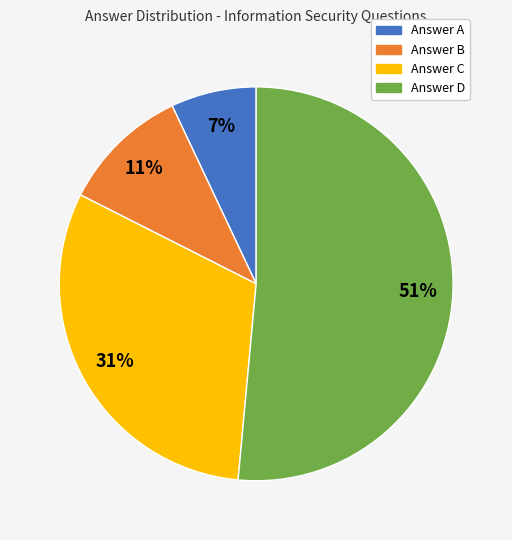

To the nearest percent, what is the average slice percentage?

25%